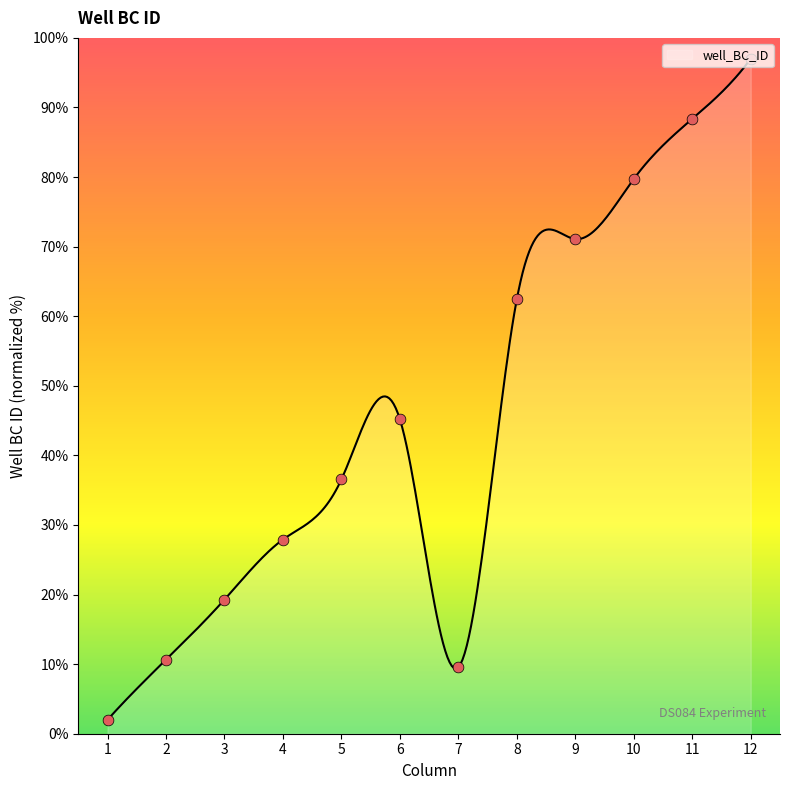

What is the change in value from 7 to 11?

+78.8